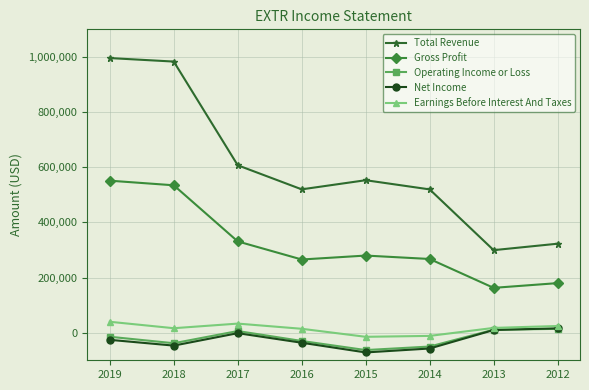

The Total Revenue series shows 491696 at 2018. True or false?

False